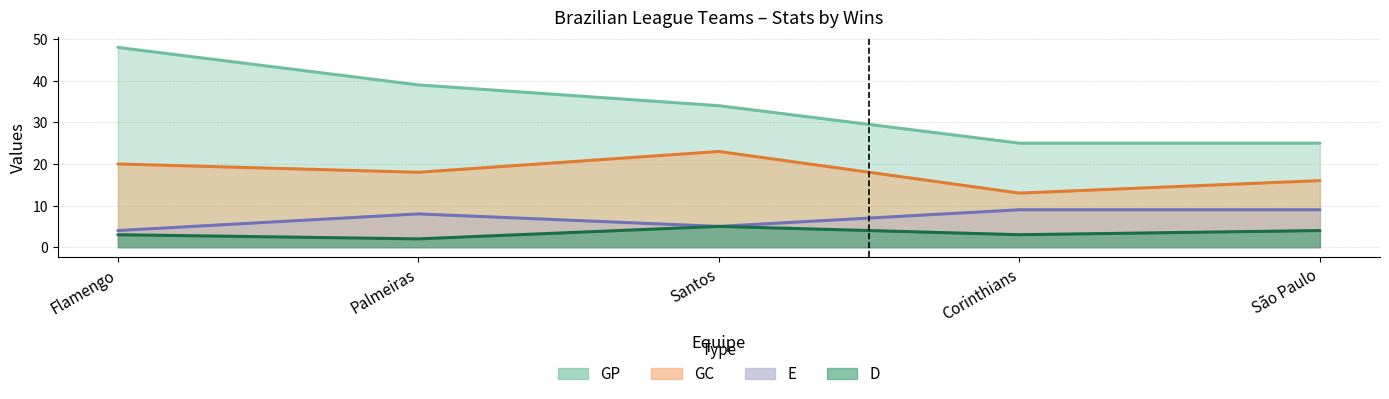

Reading left to right, extract all data points from this chart.

GP: 48	39	34	25	25
GC: 20	18	23	13	16
E: 4	8	5	9	9
D: 3	2	5	3	4